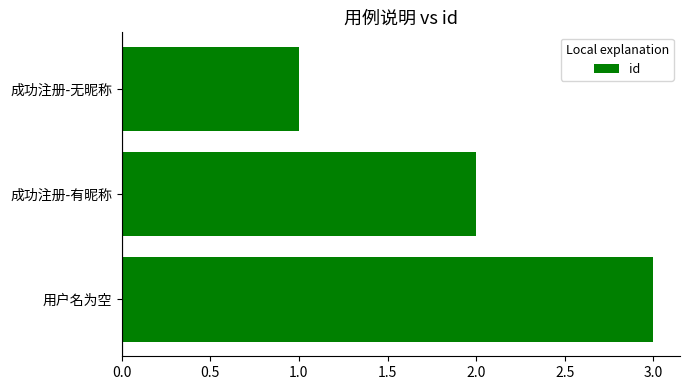

What is the change in value from 成功注册-无昵称 to 用户名为空?

+2